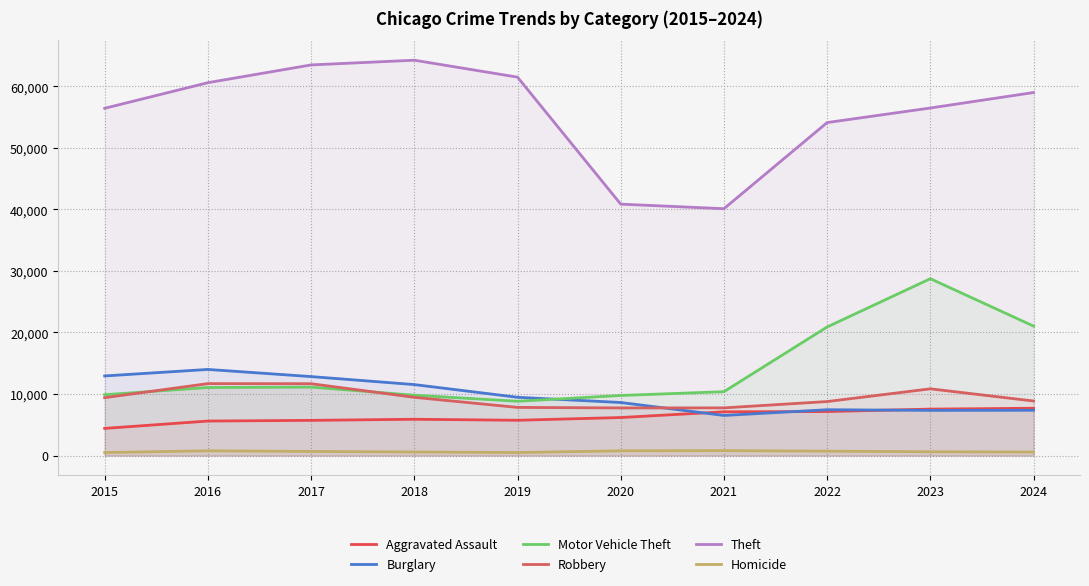

How many data points in Burglary are above 9470?

4